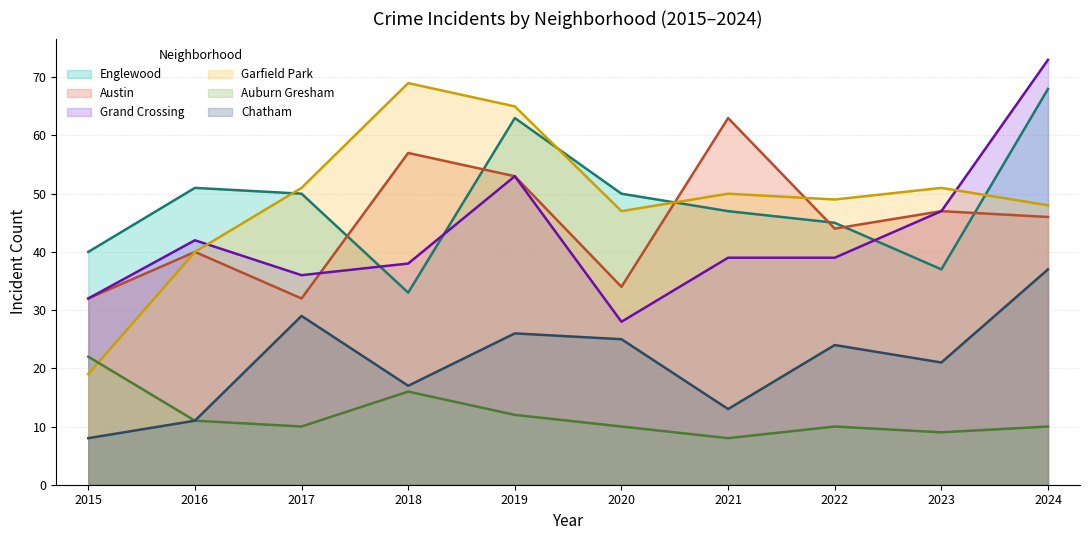

The Garfield Park series shows 19 at 2015. True or false?

True